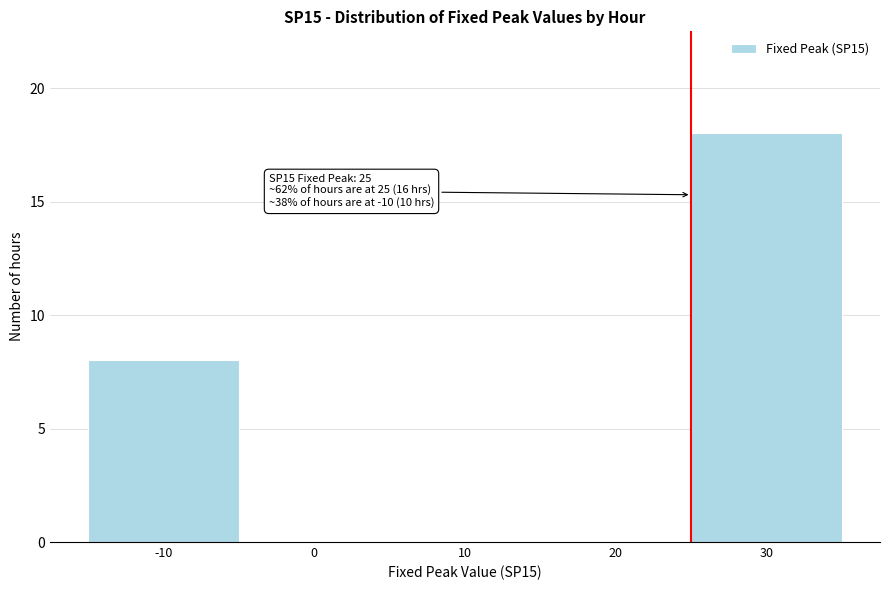

Over which range of the x-axis is the bar tallest?

25 to 35